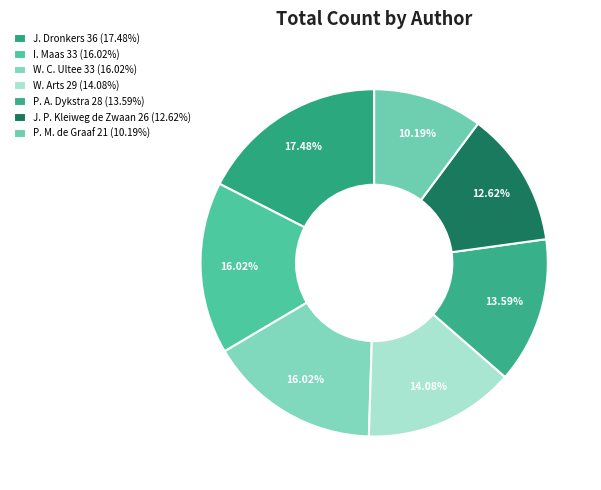

How many slices are in this pie chart?

7